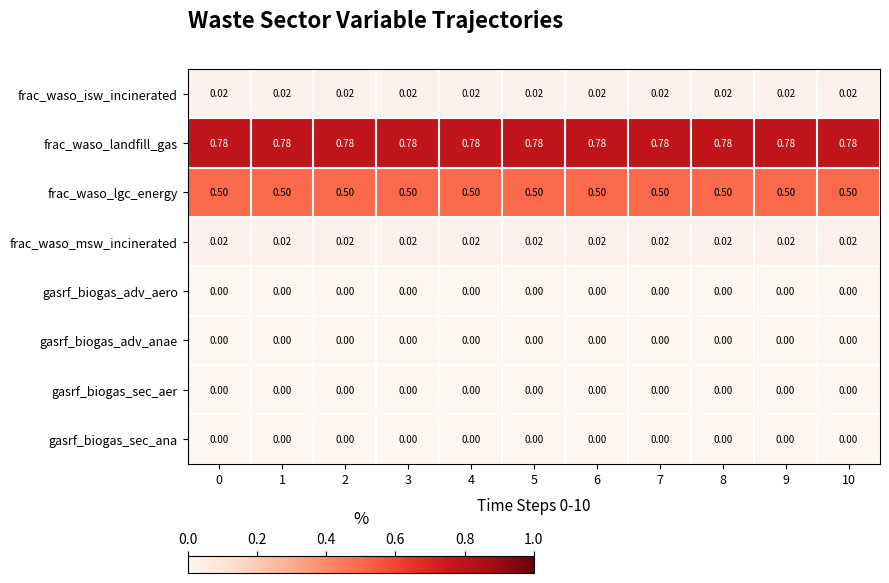

Which series has the largest total across all categories?

frac_waso_landfill_gas